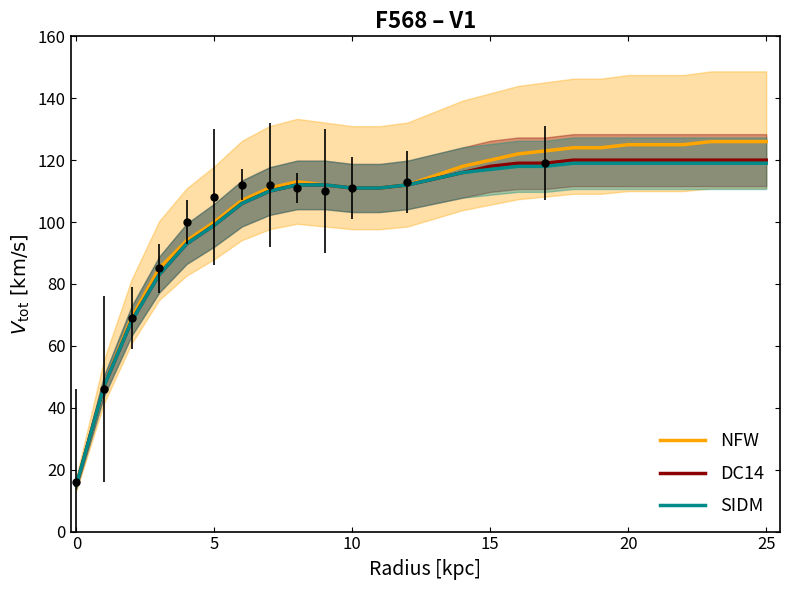

What is the value of the NFW point at the 22nd from the left?

125